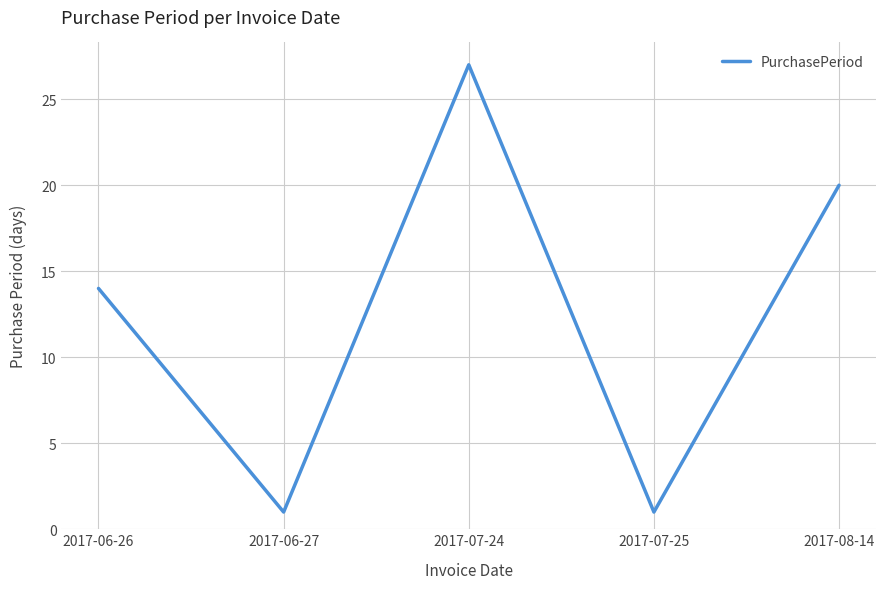

What is the sum of the values at 2017-07-25 and 2017-06-26?

15